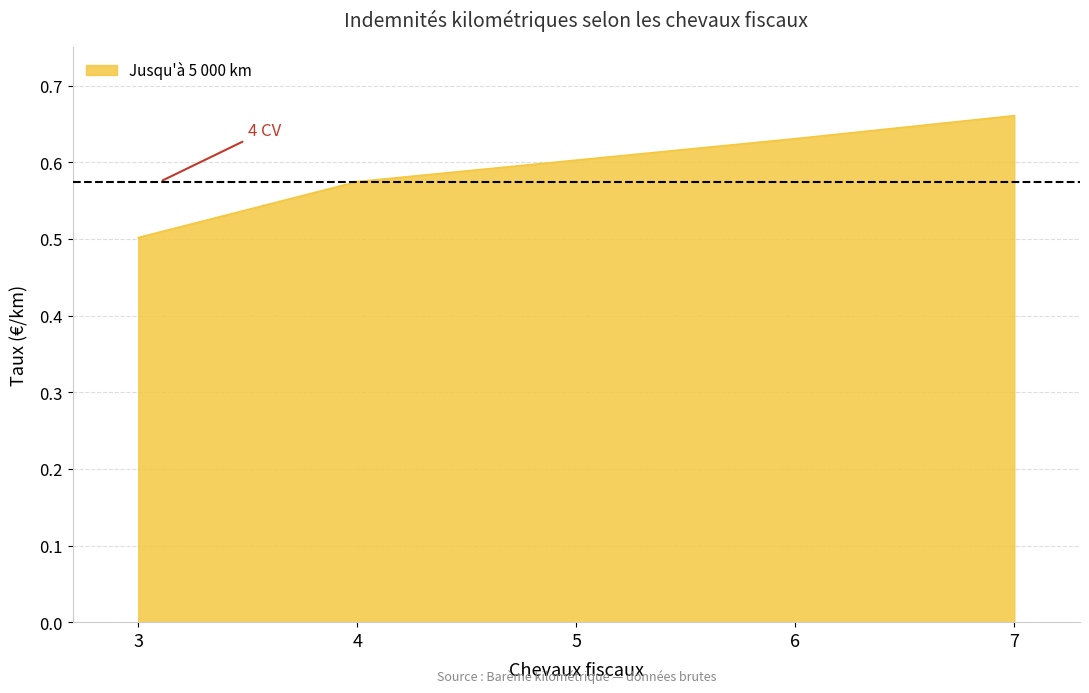

What is the sum of the values at 6 and 7?

1.3